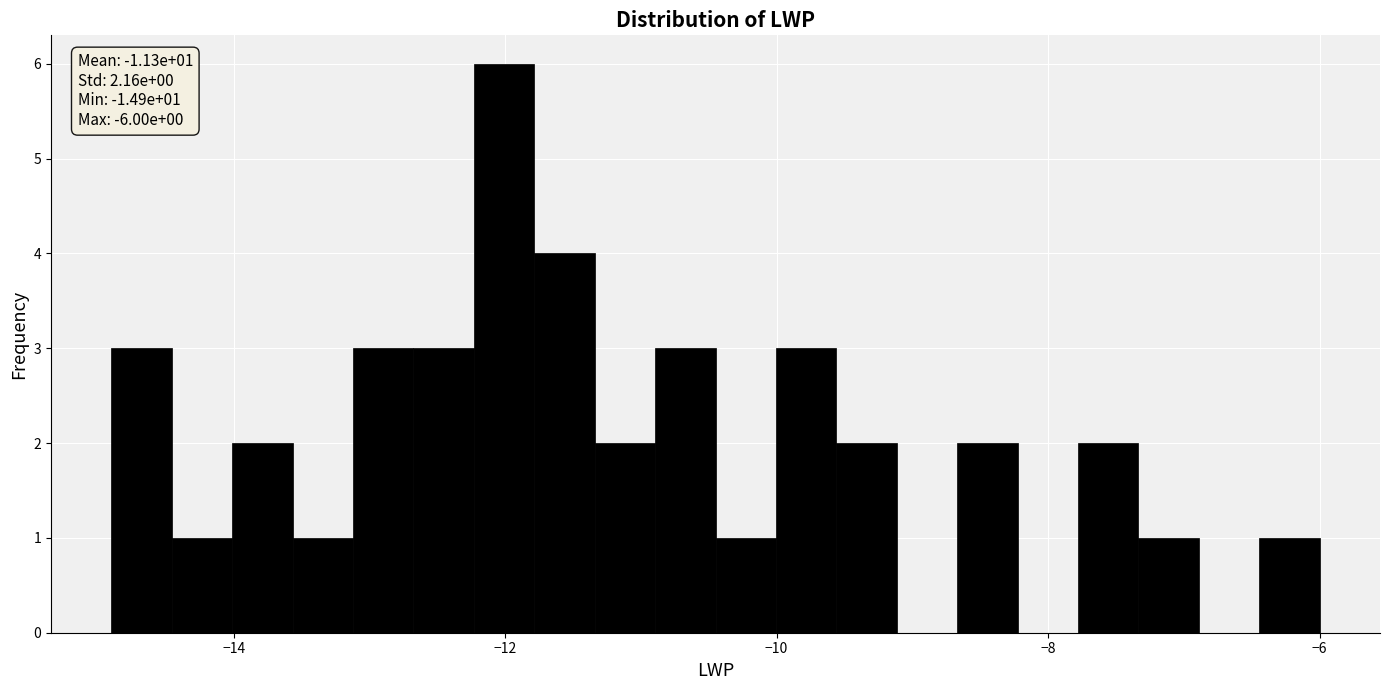

Read against the x-axis, roughly where is the centre of the tallest bar?

-12.0